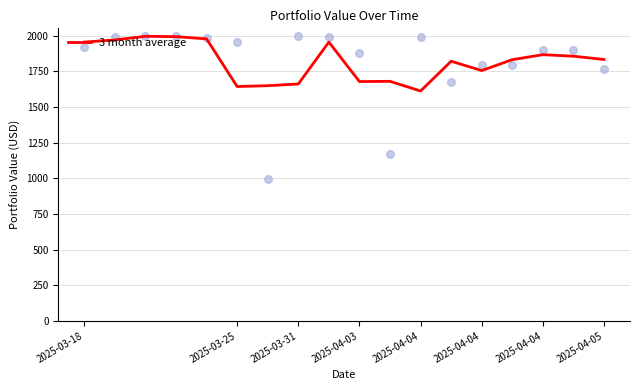

Approximately how many times larger is the value at 2025-04-04 compared to 2025-03-25?

1.1